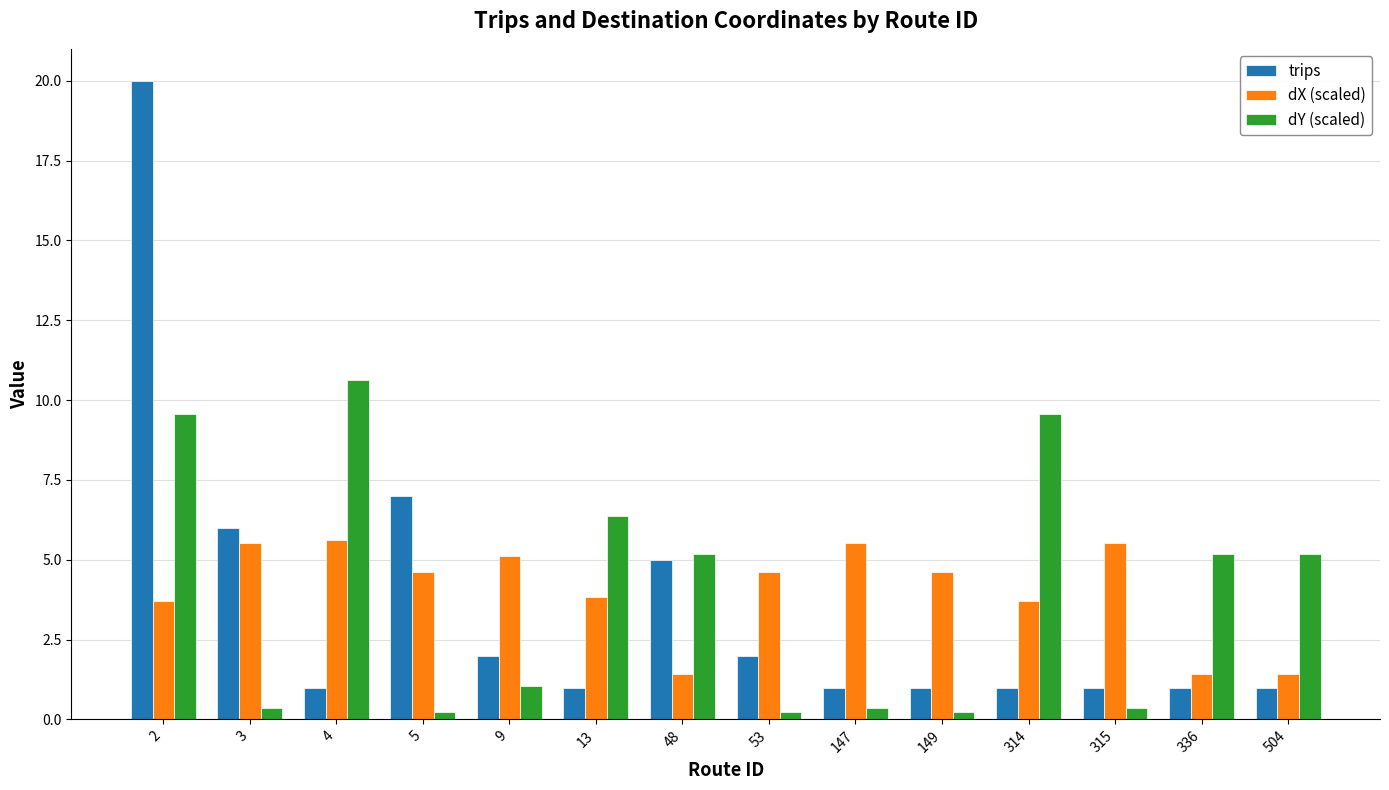

What is the sum of the dY (scaled) values at 5 and 314?

9.8